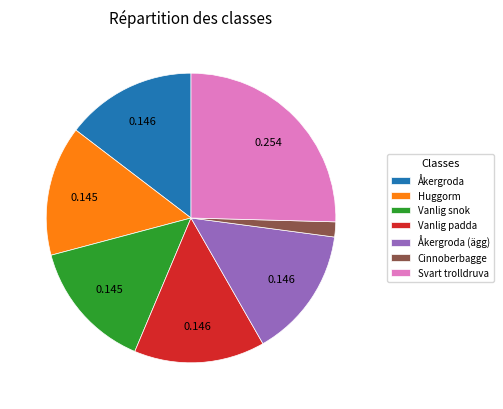

Is the sum of Svart trolldruva and Cinnoberbagge greater than half?

No